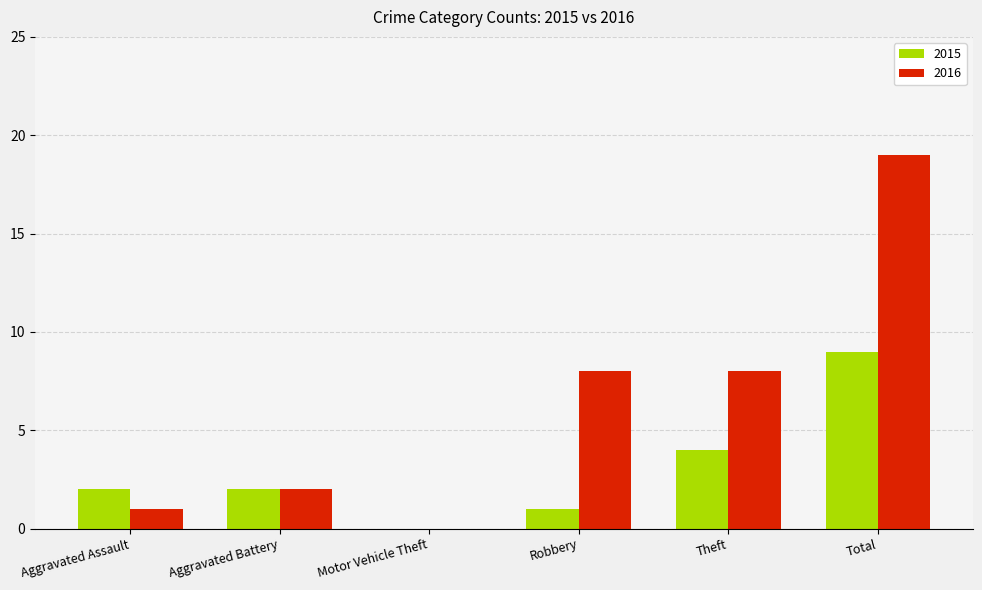

What is the sum of all 2015 values?

18